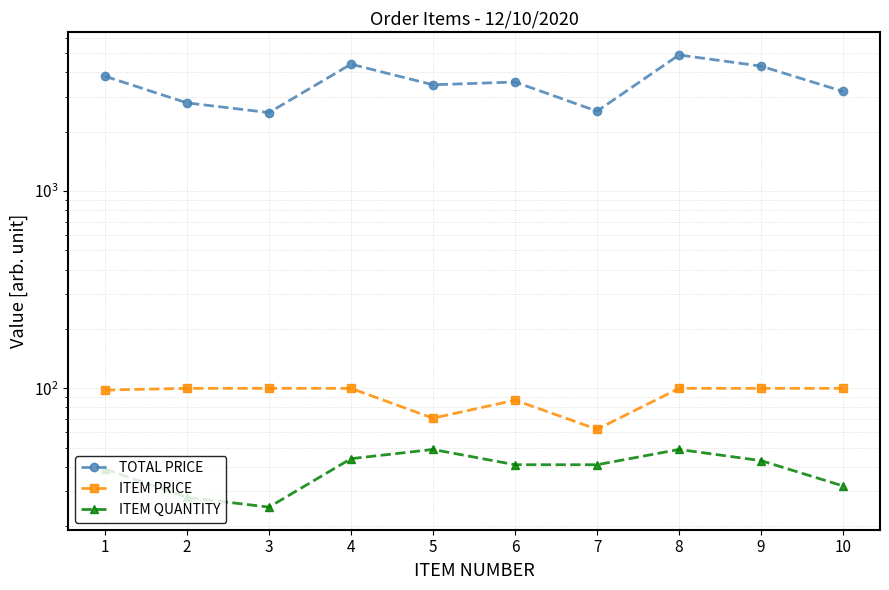

How many values in the ITEM QUANTITY series are below 41?

4